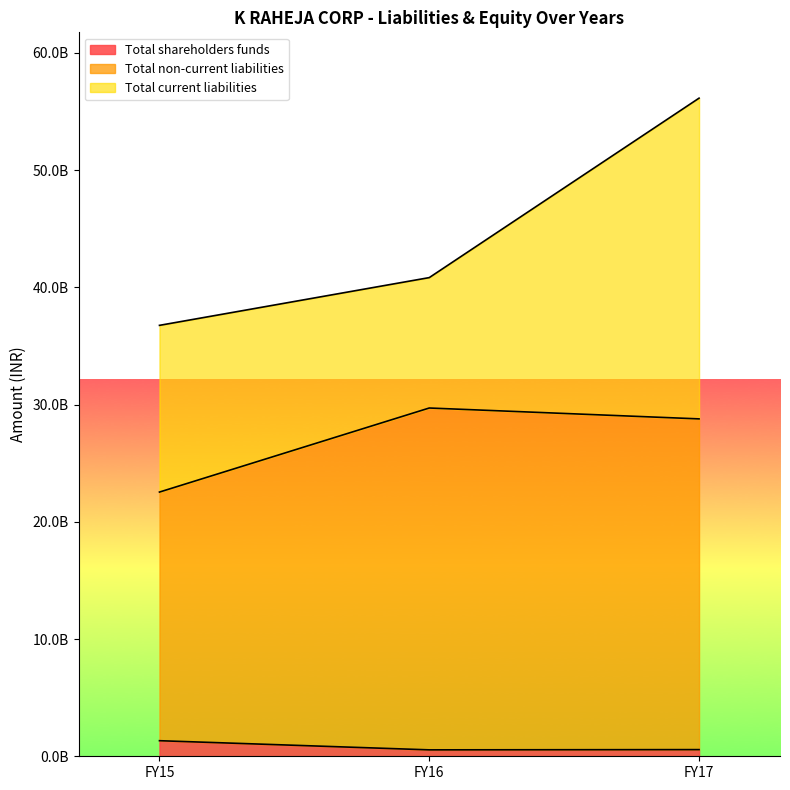

Which series changed the most between FY15 and FY16?

Total non-current liabilities